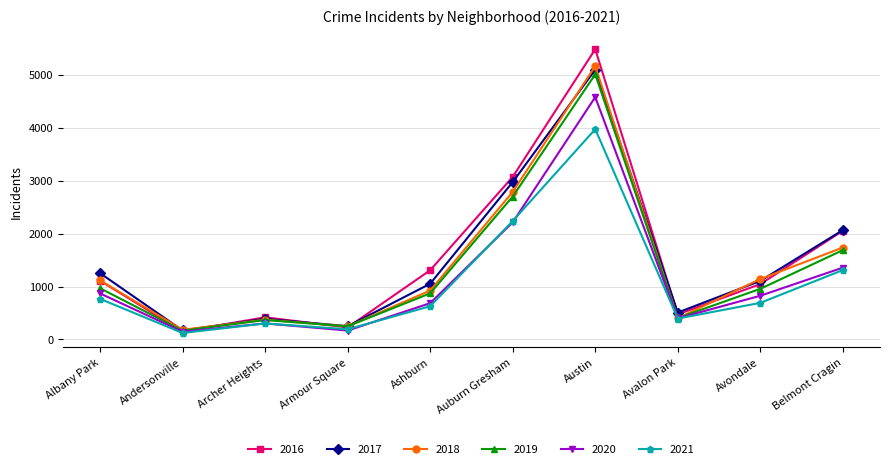

What is the minimum value shown in the chart?

123